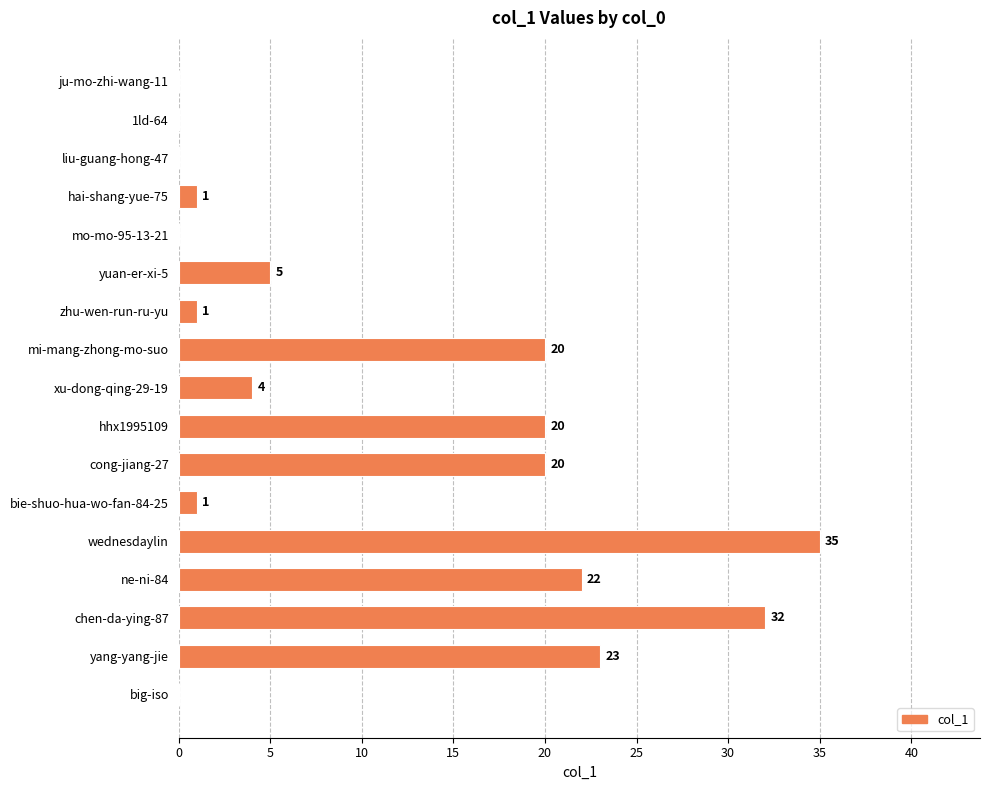

The value at xu-dong-qing-29-19 is 4. True or false?

True